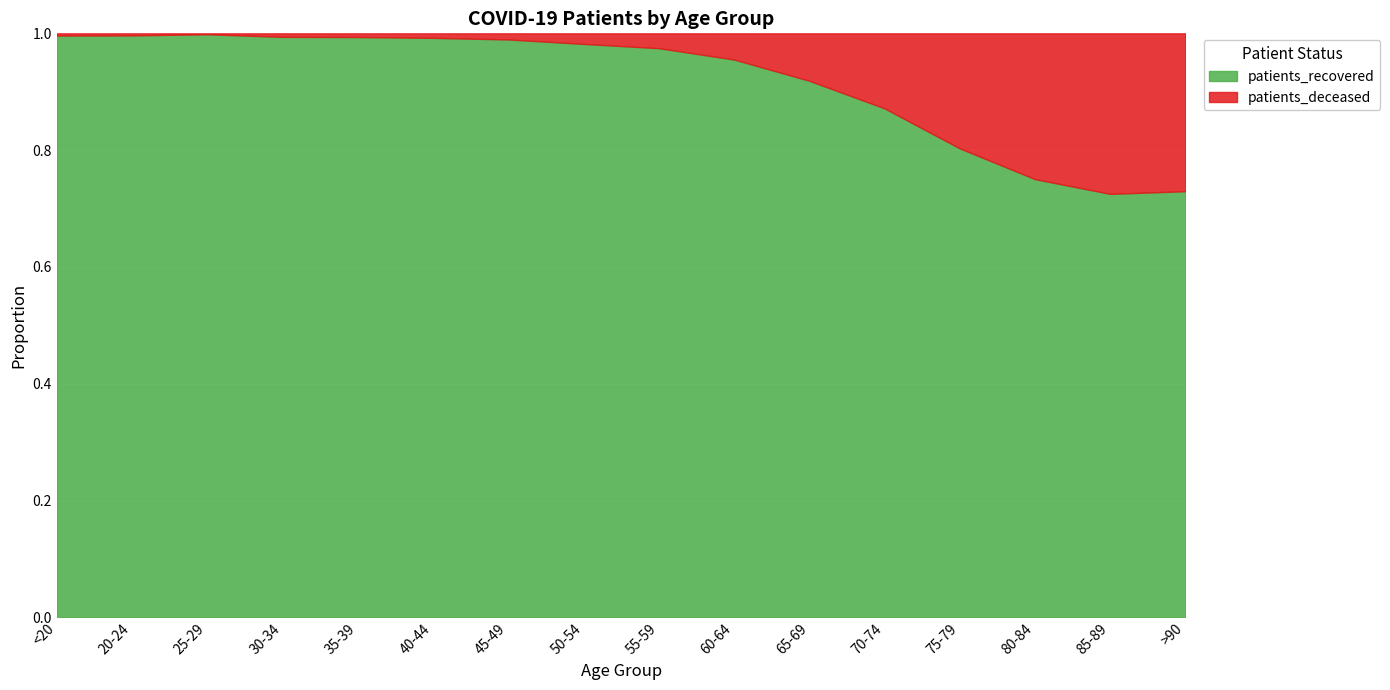

What is the difference between the maximum and minimum values in the patients_recovered series?

9903